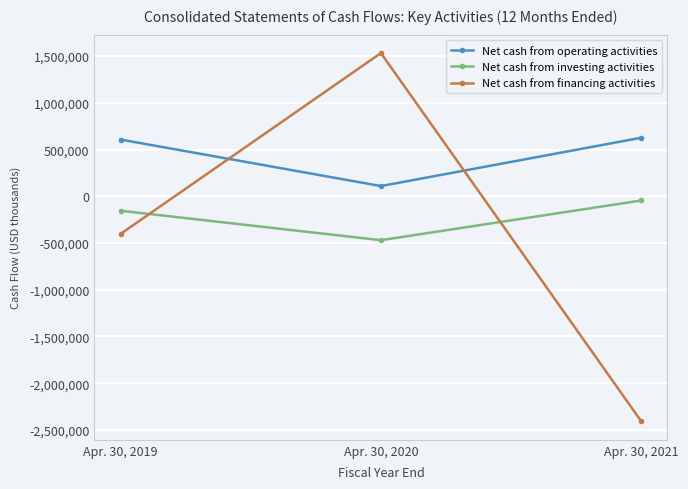

At which label is Net cash from operating activities closest to 367444?

Apr. 30, 2019